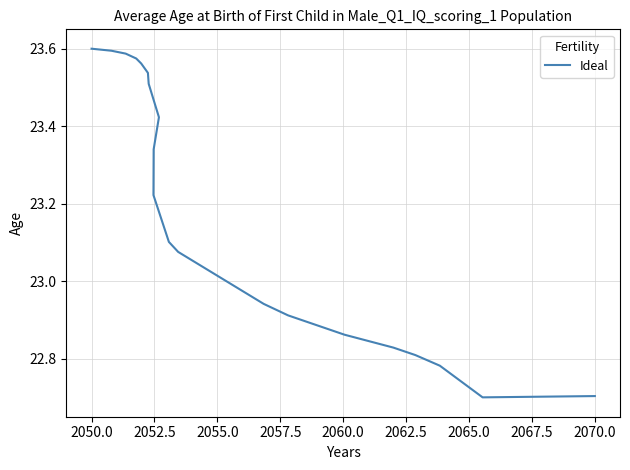

What position from the left is 2065.0?

8